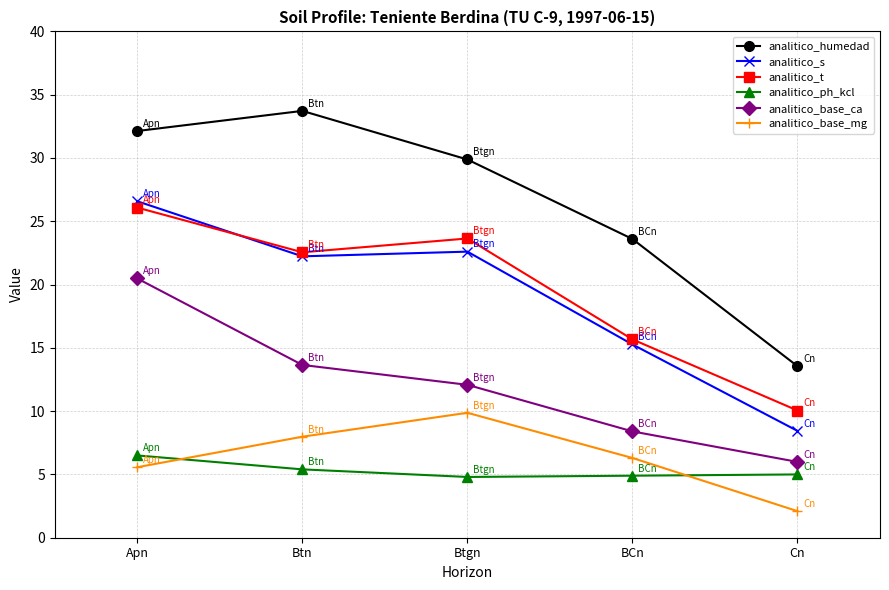

At which category is the sum across all series the highest?

Apn